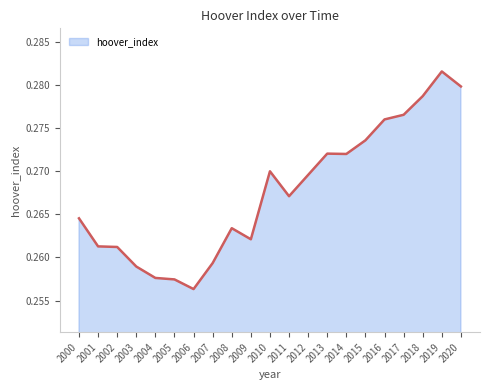

Between 2001 and 2010, which is larger?

2010